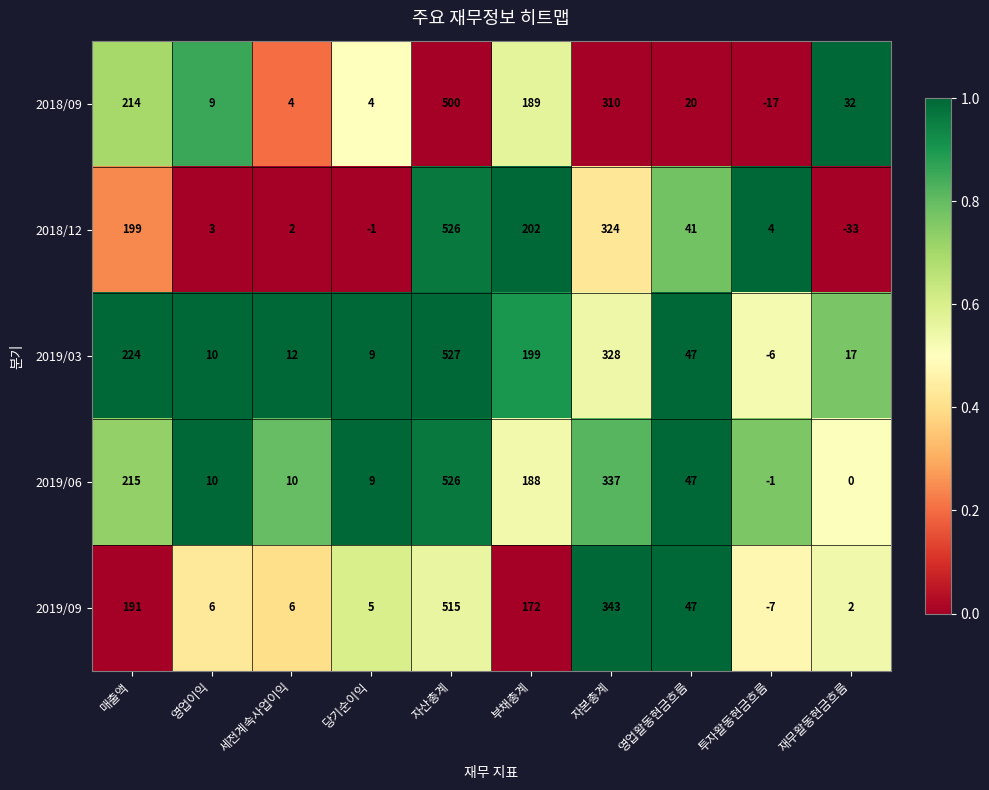

At how many categories does at least one series exceed 0?

10